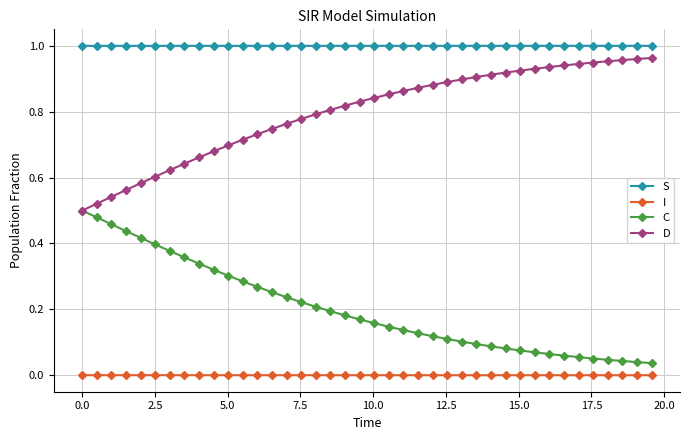

True or false: C and I cross at least once.

False